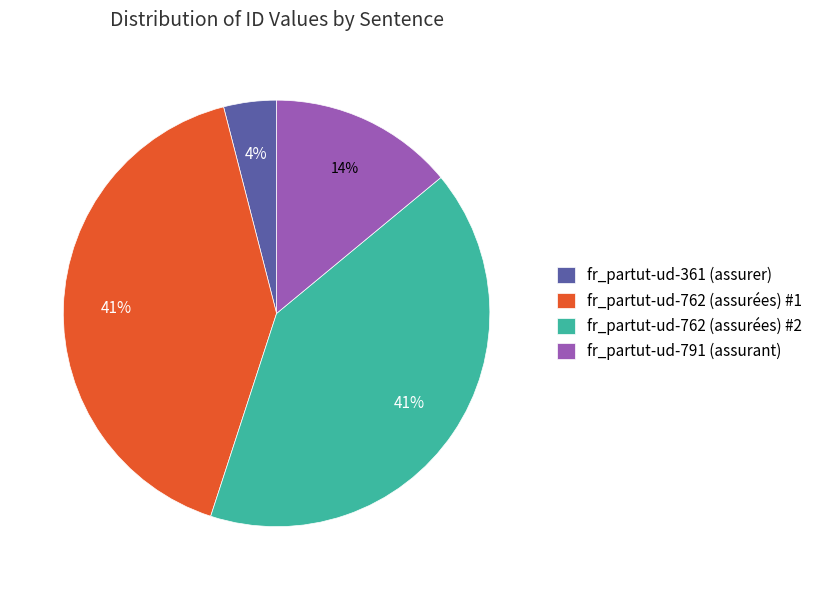

What percentage is the fr_partut-ud-762 (assurées) #2 slice, to the nearest percent?

41%